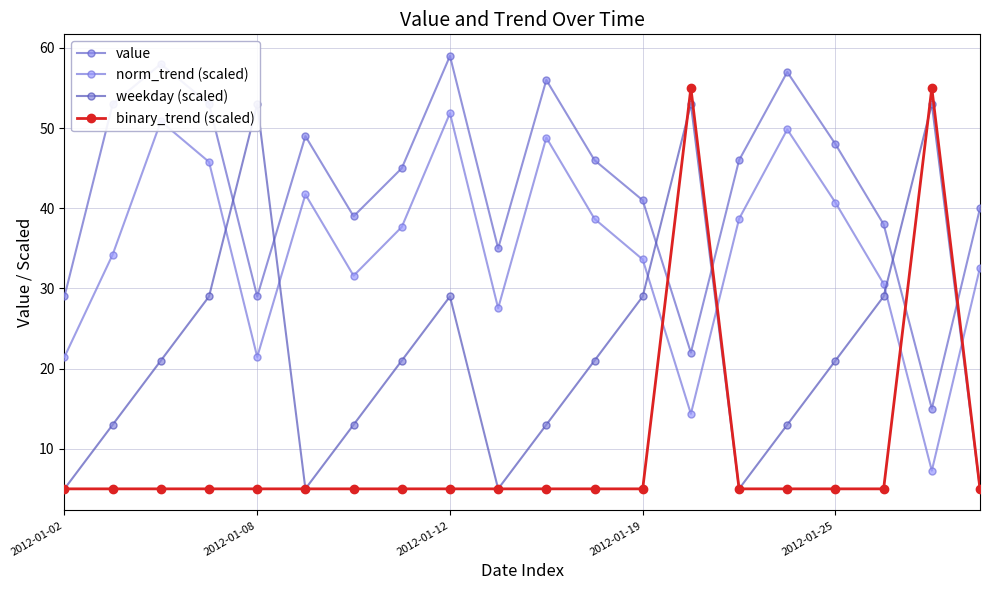

Does the chart have visible grid lines?

Yes